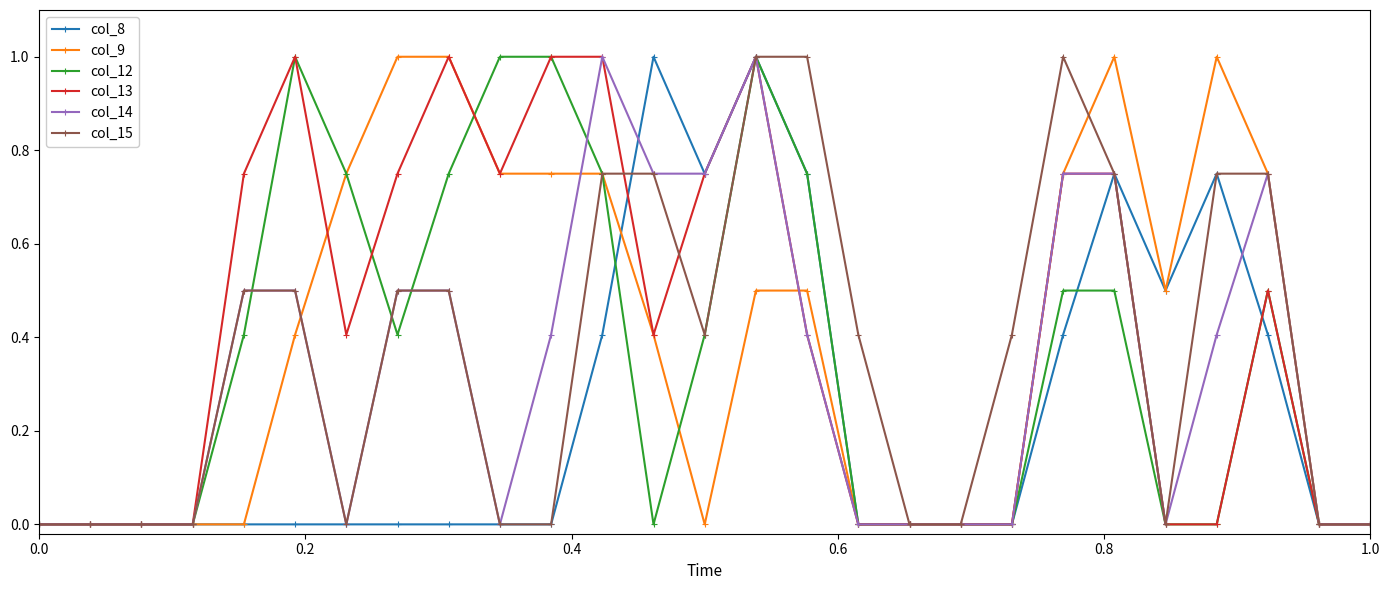

True or false: col_14 has more than 0 interior local peaks.

True